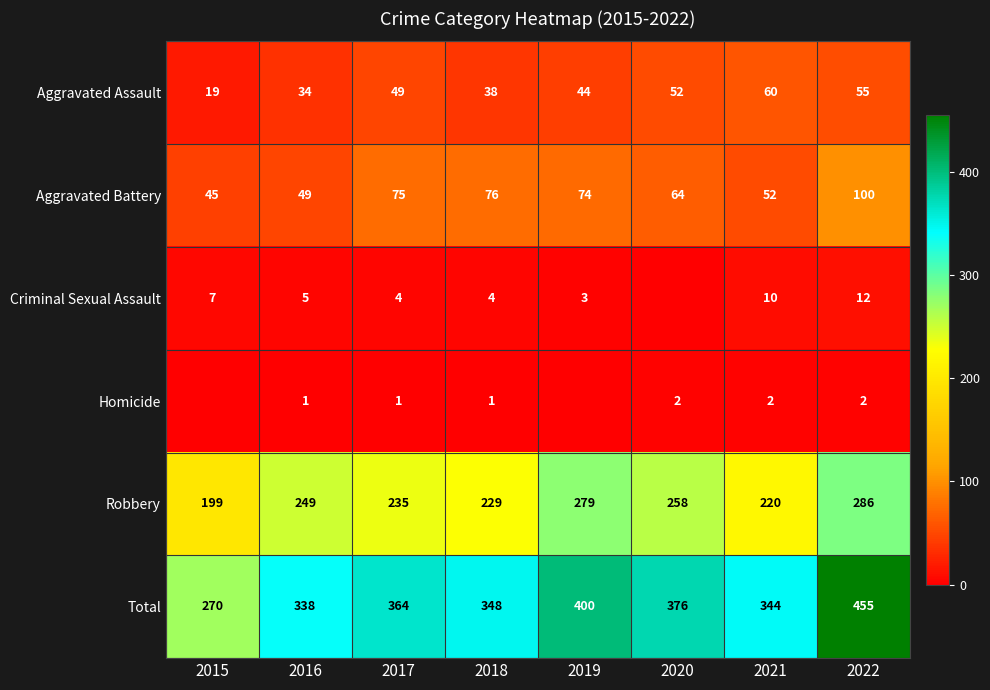

What is the spread (max minus min) of values at 2020?

376